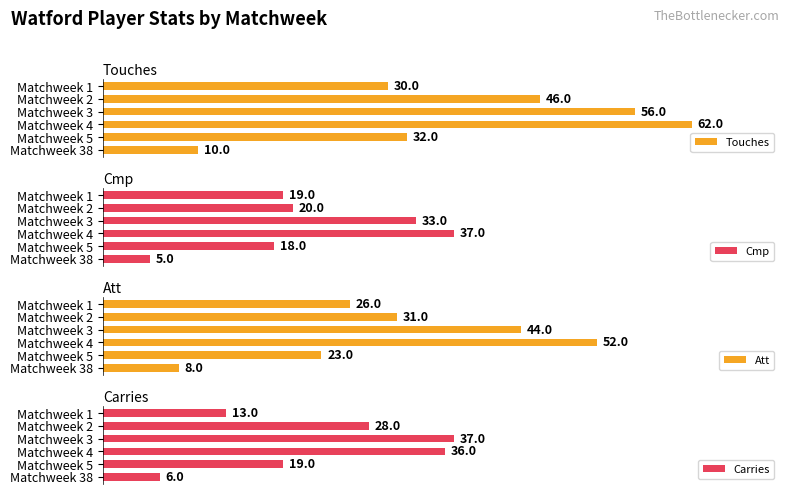

Count the number of categories in the chart.

6